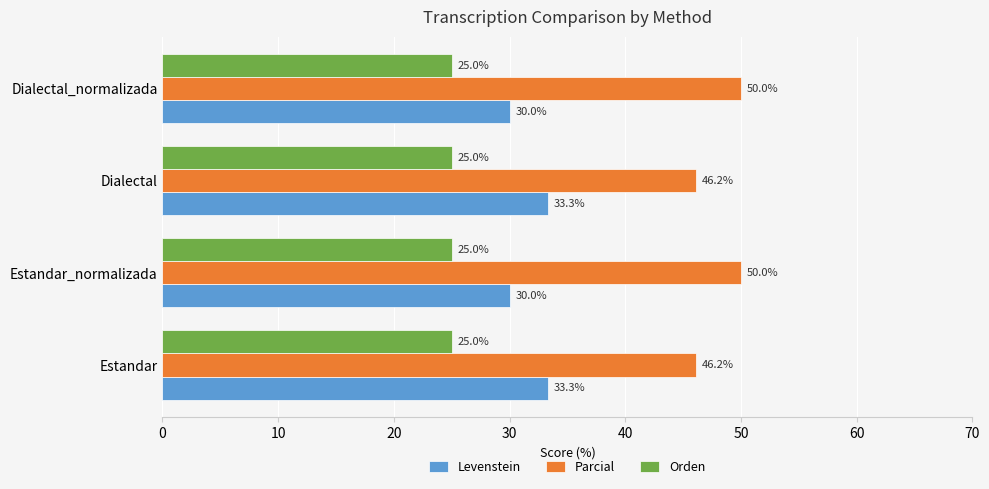

Which series has the largest range (max minus min)?

Parcial